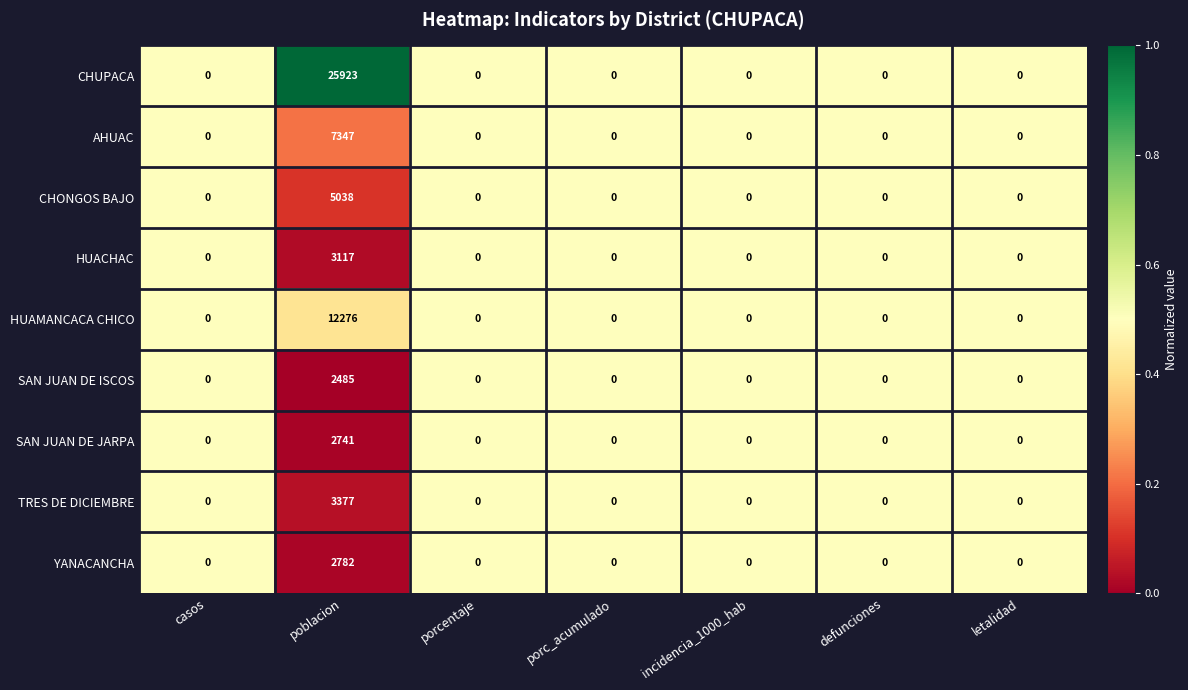

What is the difference between the maximum and minimum values in the CHONGOS BAJO series?

5038